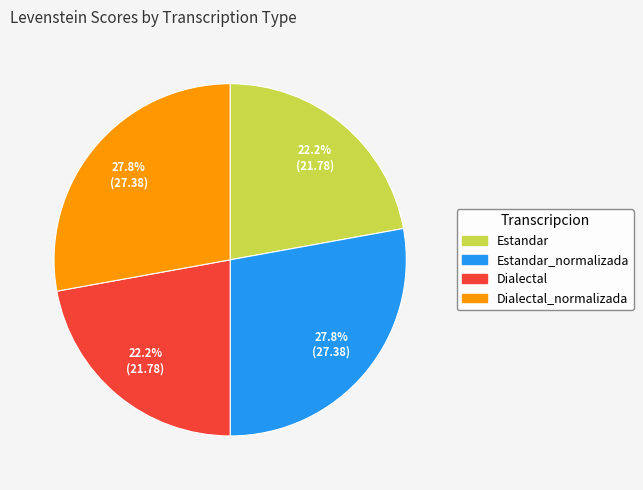

Is there any slice that represents more than half of the pie?

No